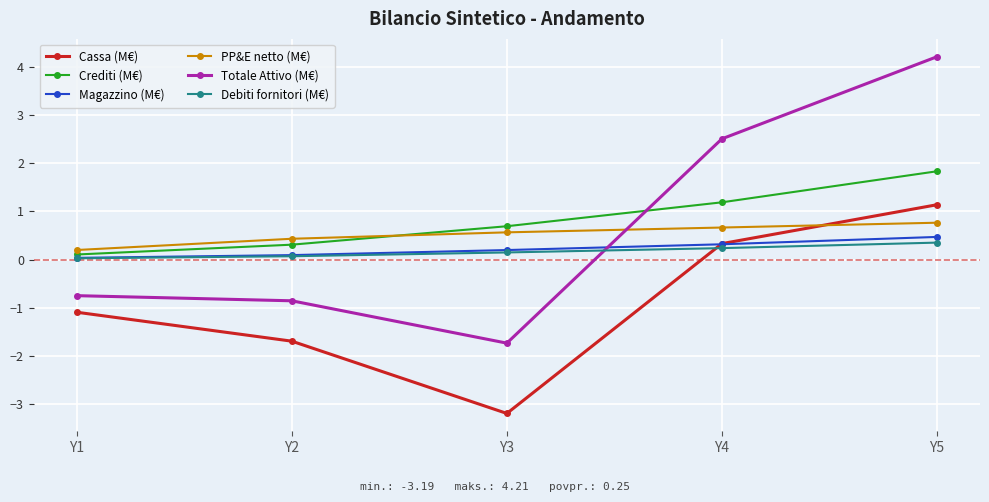

At Y5, list the series in order from largest to smallest.

Totale Attivo (M€), Crediti (M€), Cassa (M€), PP&E netto (M€), Magazzino (M€), Debiti fornitori (M€)